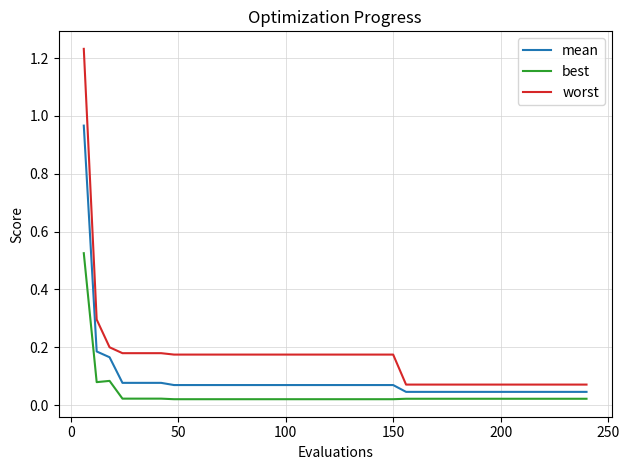

Which series has the largest total across all categories?

worst